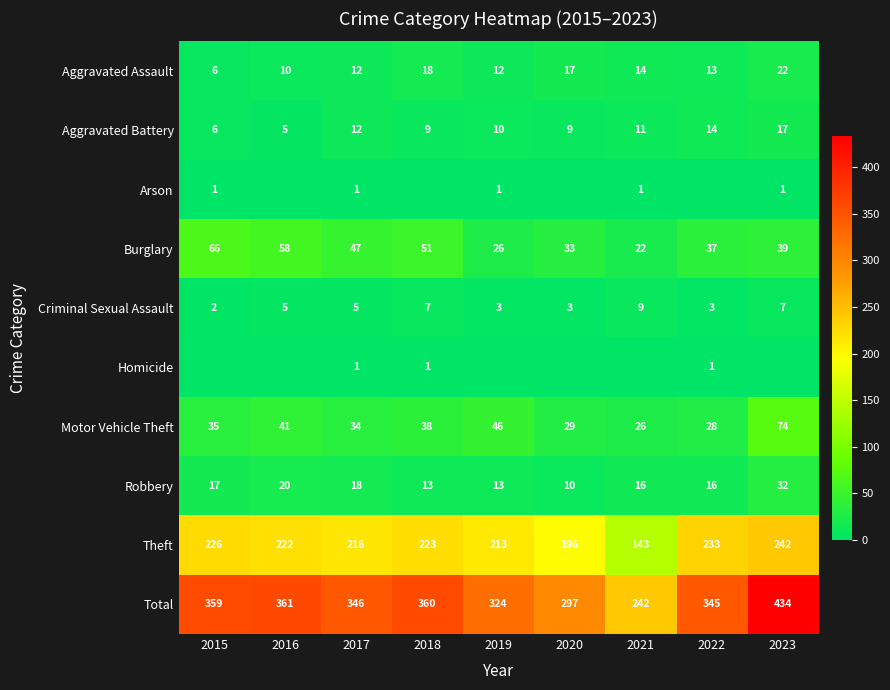

Rank the series at 2018 from lowest to highest value.

Arson, Homicide, Criminal Sexual Assault, Aggravated Battery, Robbery, Aggravated Assault, Motor Vehicle Theft, Burglary, Theft, Total